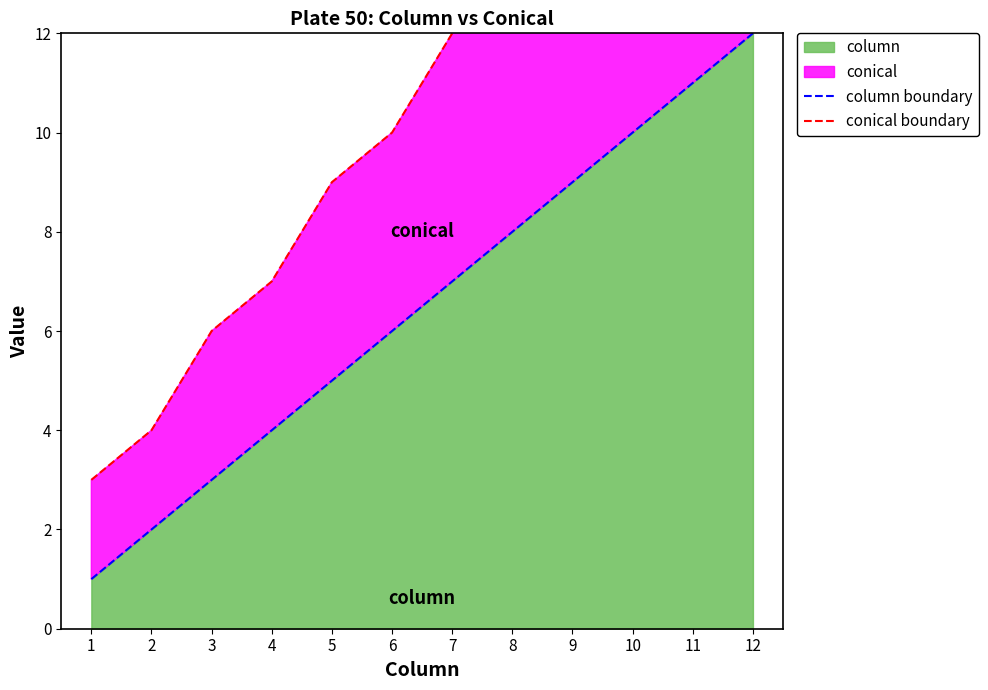

Rank the series by their maximum value, from lowest to highest.

column boundary, conical boundary